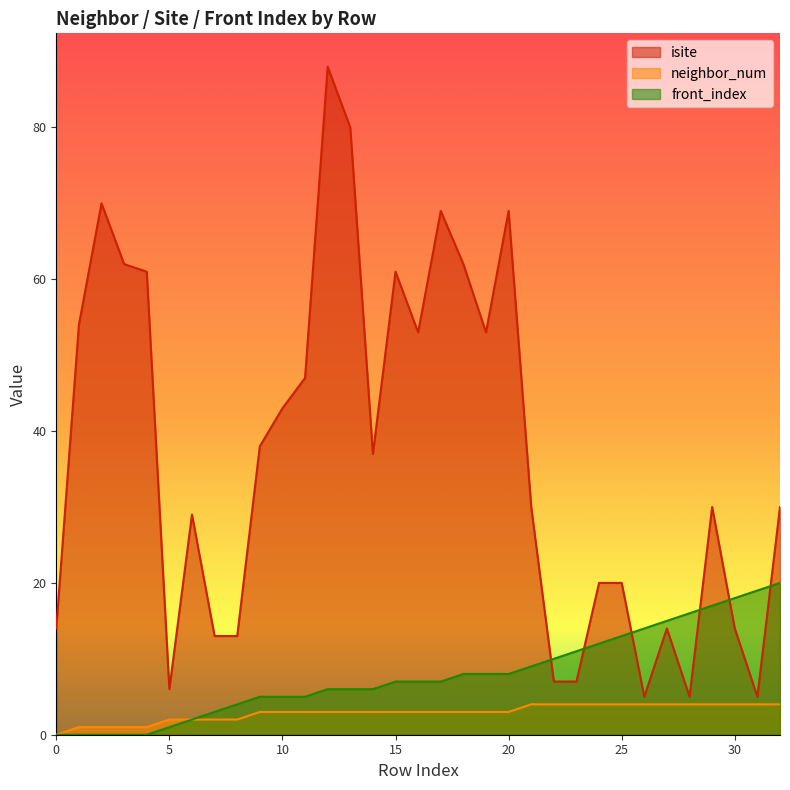

At how many categories does at least one series exceed 22?

20